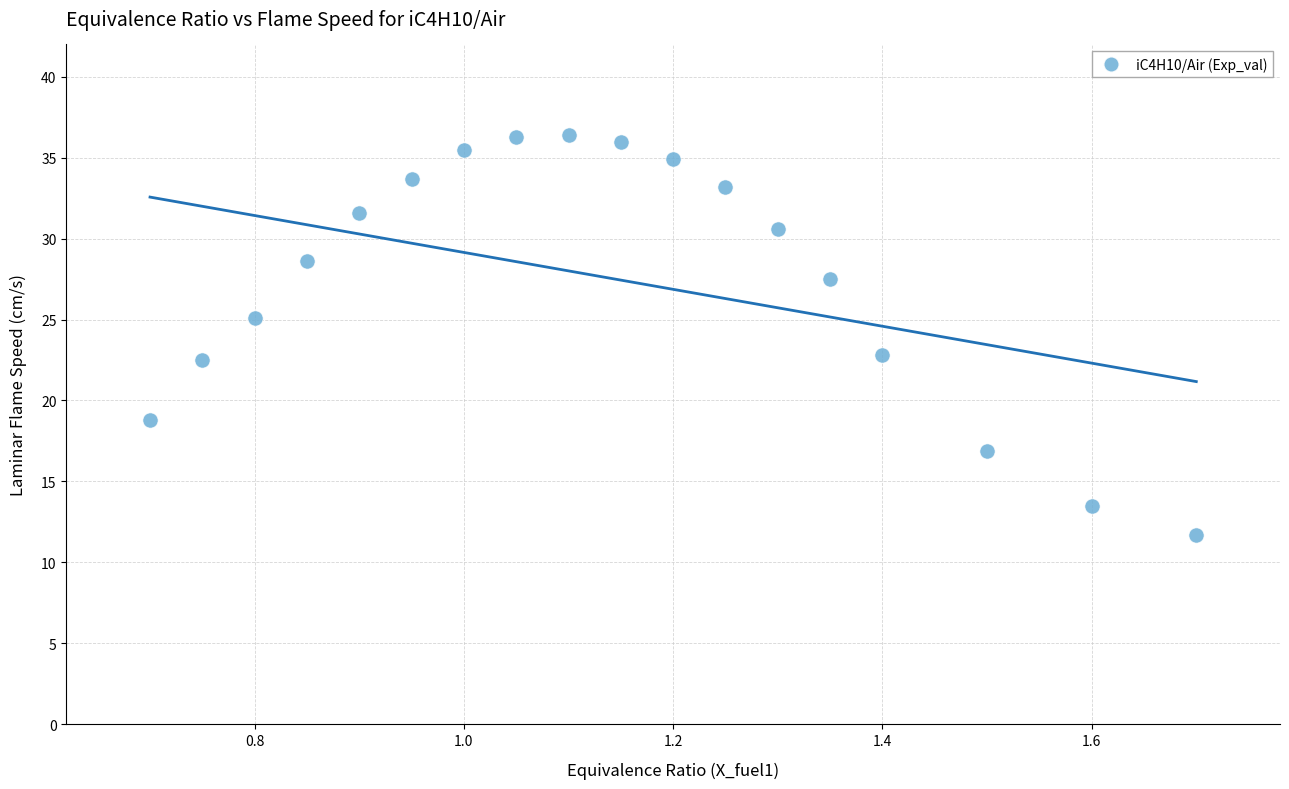

What is the range of Y values (max minus min)?

24.7